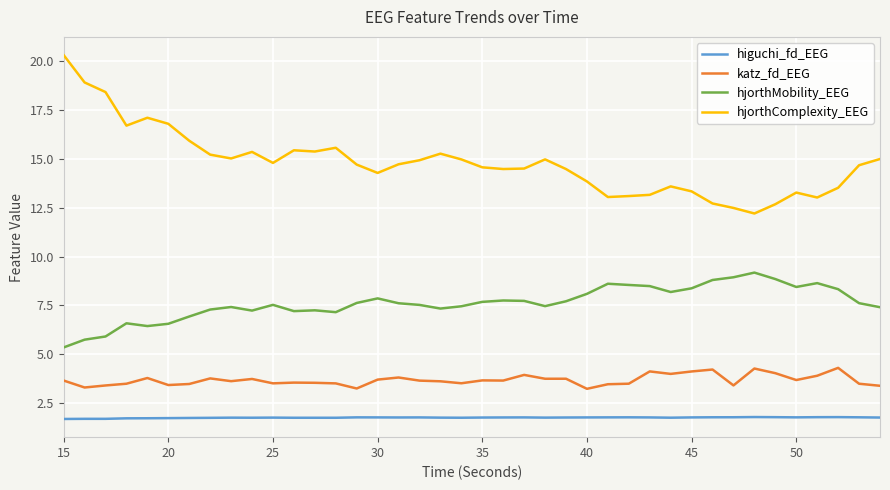

Which series has the largest total across all categories?

hjorthComplexity_EEG